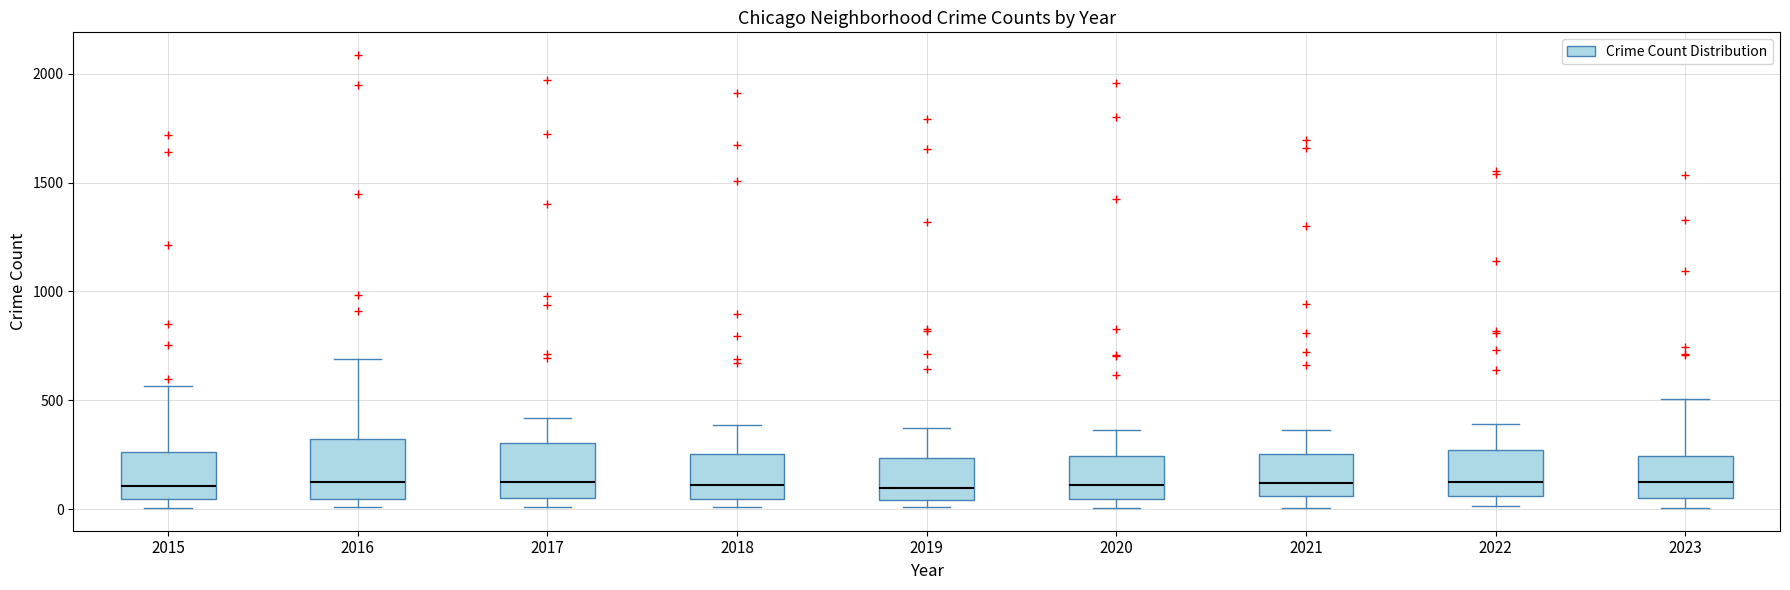

Reading left to right, read every box against the y-axis: the position of its median line, the range the box covers, and the ends of its whiskers. The values are not printed on the chart, so give them approximately, as read against the axis.

2015: median 100, box 50 to 250, whiskers 0 to 550
2016: median 150, box 50 to 300, whiskers 0 to 700
2017: median 100, box 50 to 300, whiskers 0 to 400
2018: median 100, box 50 to 250, whiskers 0 to 400
2019: median 100, box 50 to 250, whiskers 0 to 400
2020: median 100, box 50 to 250, whiskers 0 to 350
2021: median 100, box 50 to 250, whiskers 0 to 350
2022: median 100, box 50 to 250, whiskers 0 to 400
2023: median 100, box 50 to 250, whiskers 0 to 500